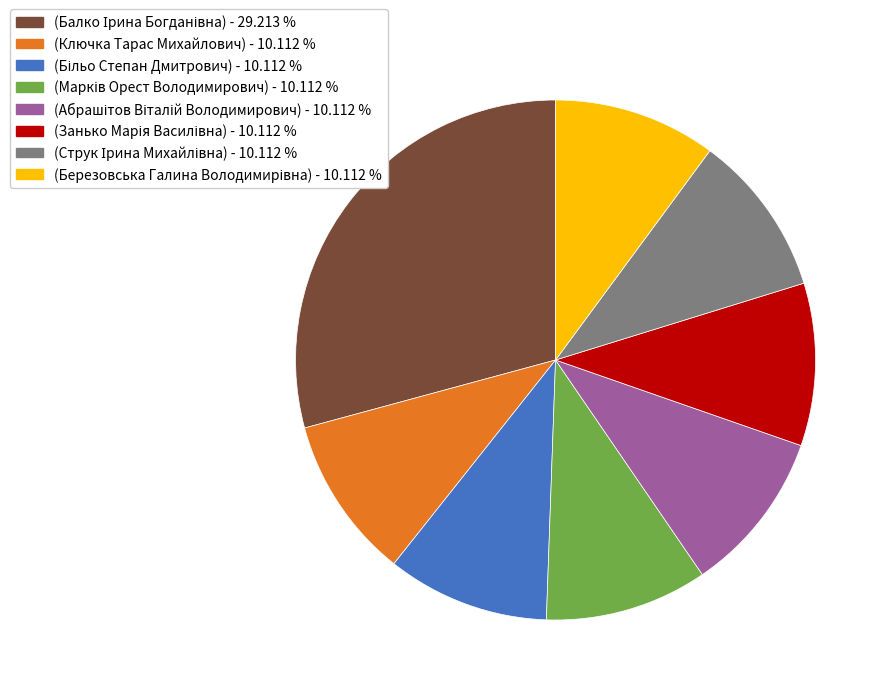

Is there any slice that represents more than half of the pie?

No